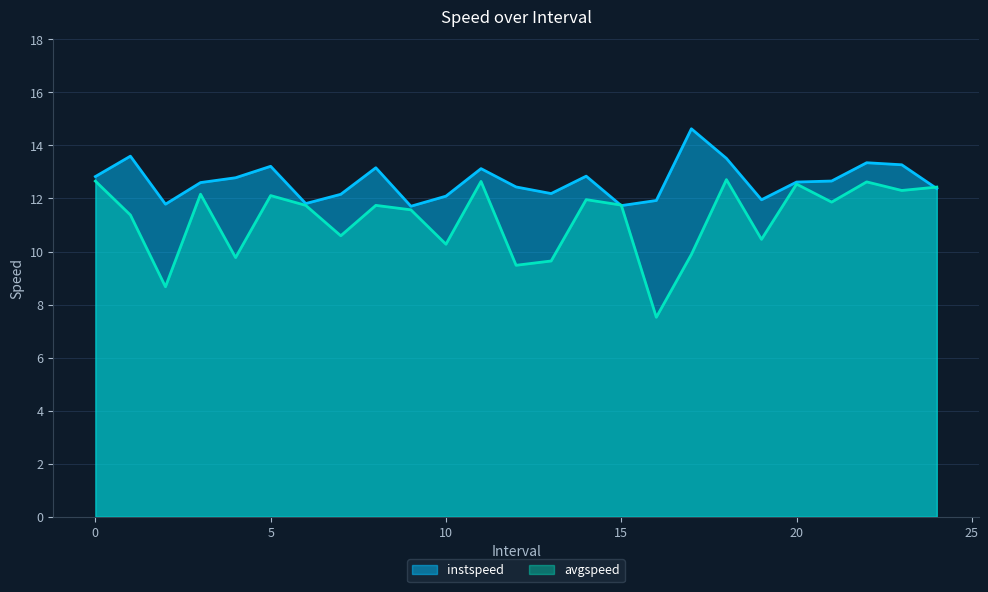

How many data points in avgspeed are less than 11?

9